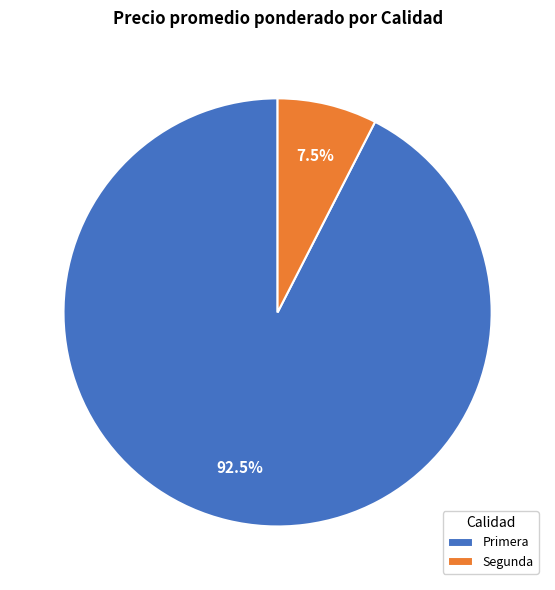

What percentage is NOT represented by Primera?

7.5%